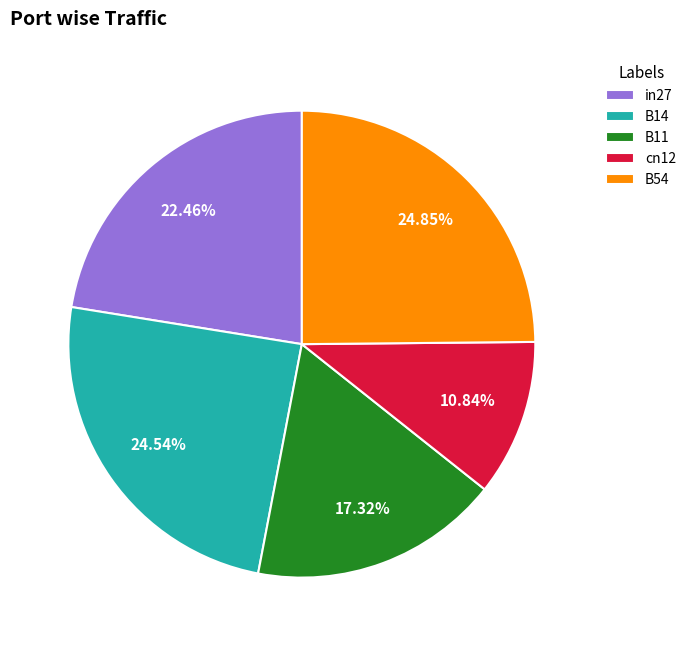

To the nearest percent, what percentage of the pie is cn12?

11%